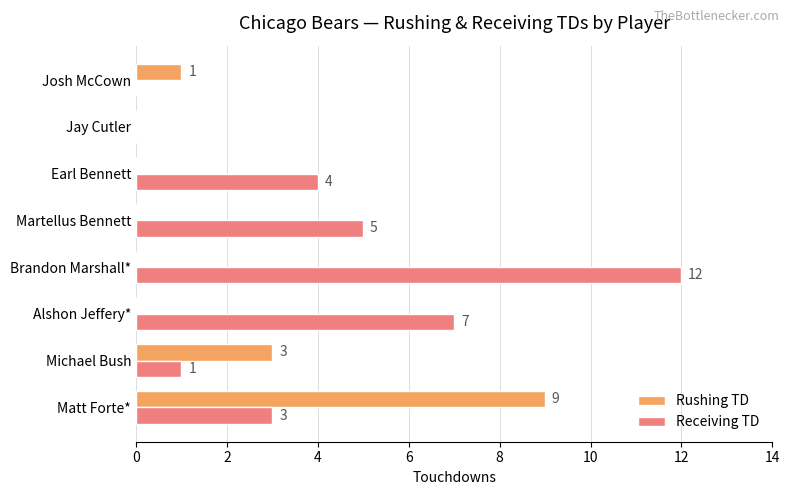

Which series has the largest total across all categories?

Receiving TD